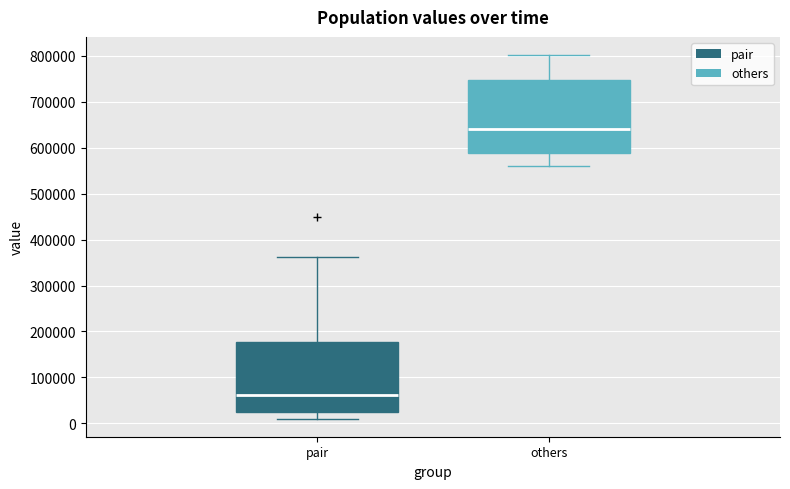

Where is the upper edge of the box for pair on the y-axis? The values are not printed on the chart, so give them approximately, as read against the axis.

180000